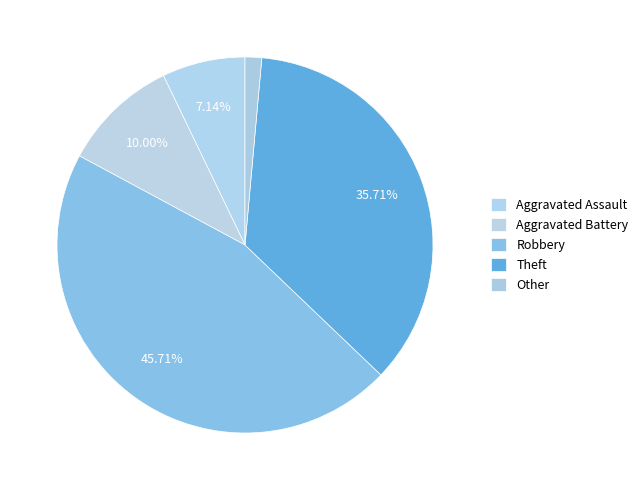

Count the number of slices in the pie.

5